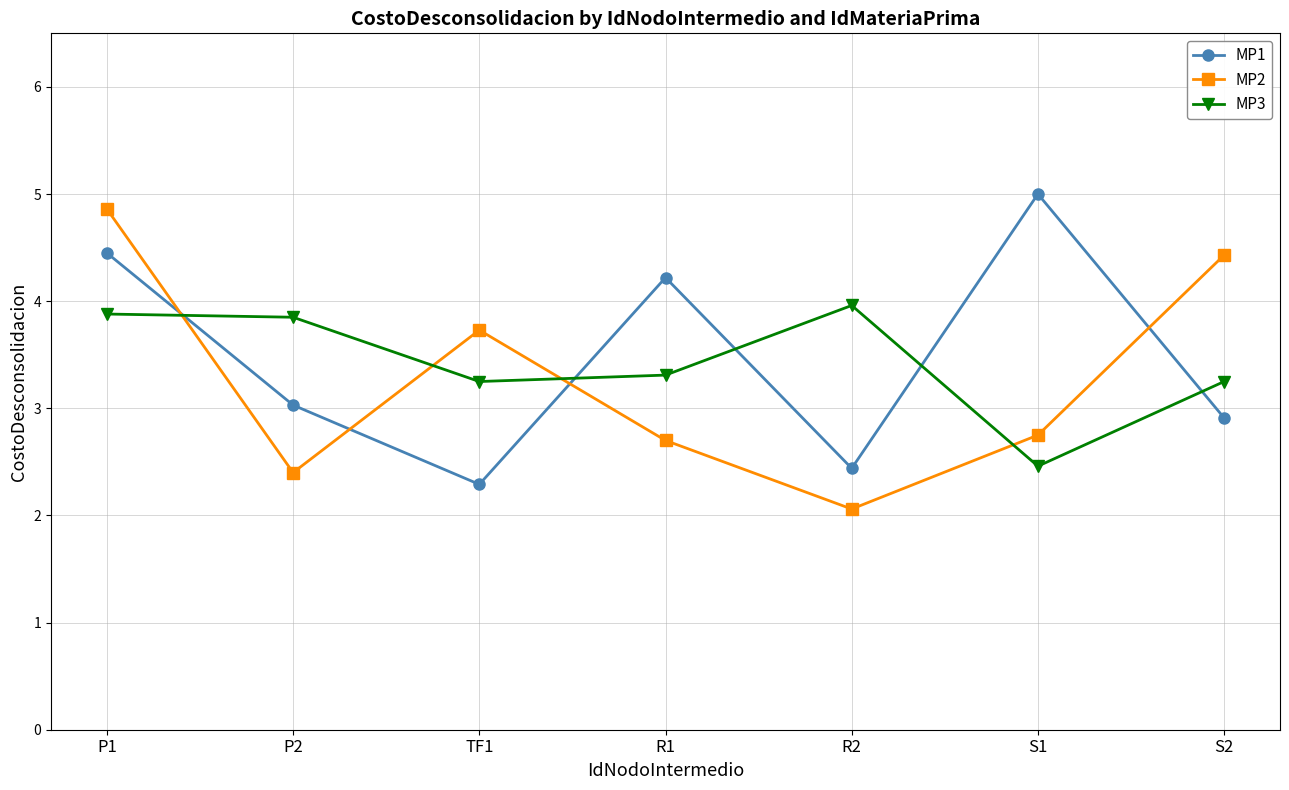

List the series in order of their peak value, highest first.

MP1, MP2, MP3